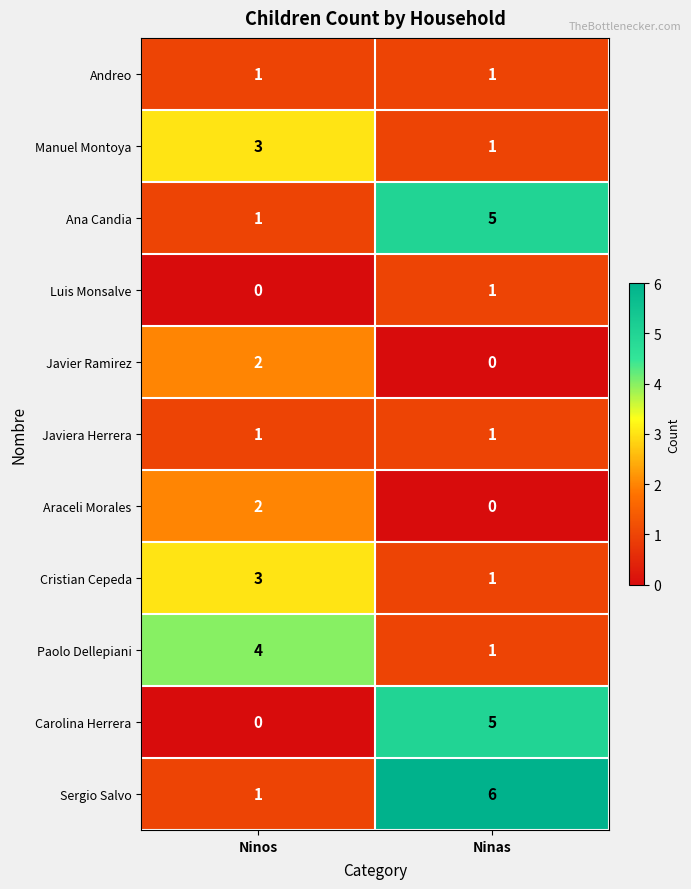

True or false: Paolo Dellepiani has a value of 4 at Ninos.

True